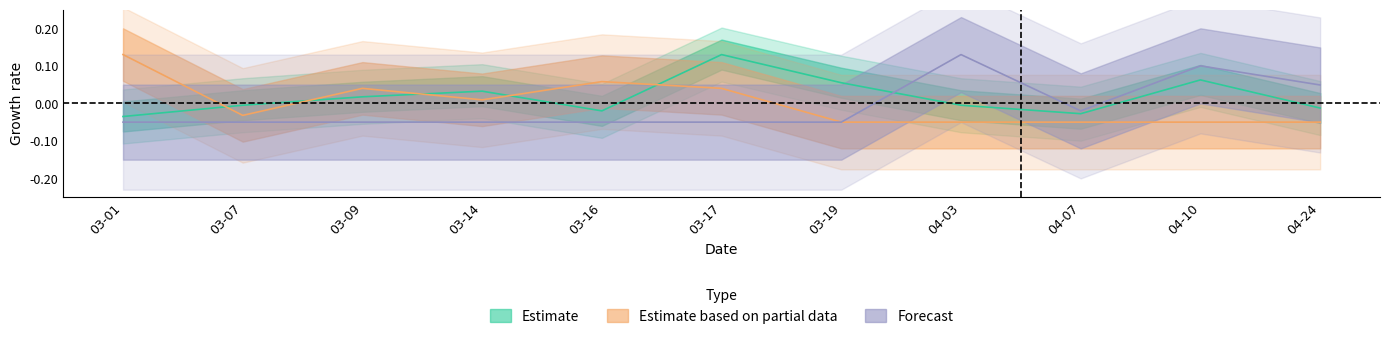

Which has a higher value, 04-24 or 04-10?

04-10